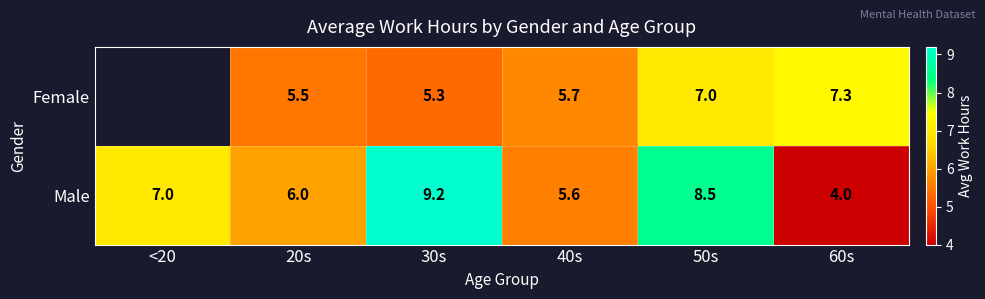

At which category does the chart reach its peak across all series?

30s